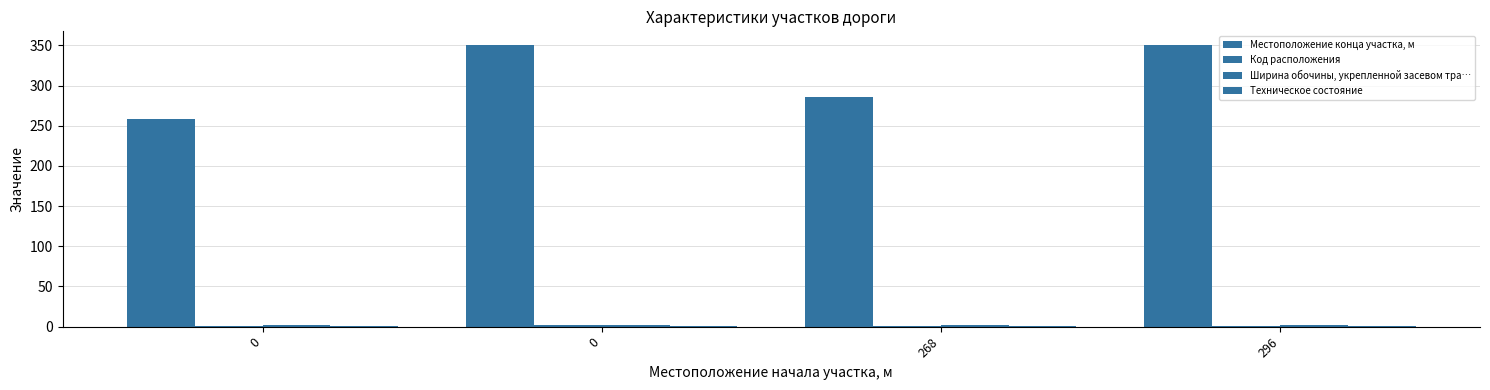

Does the chart contain stacked bars?

No